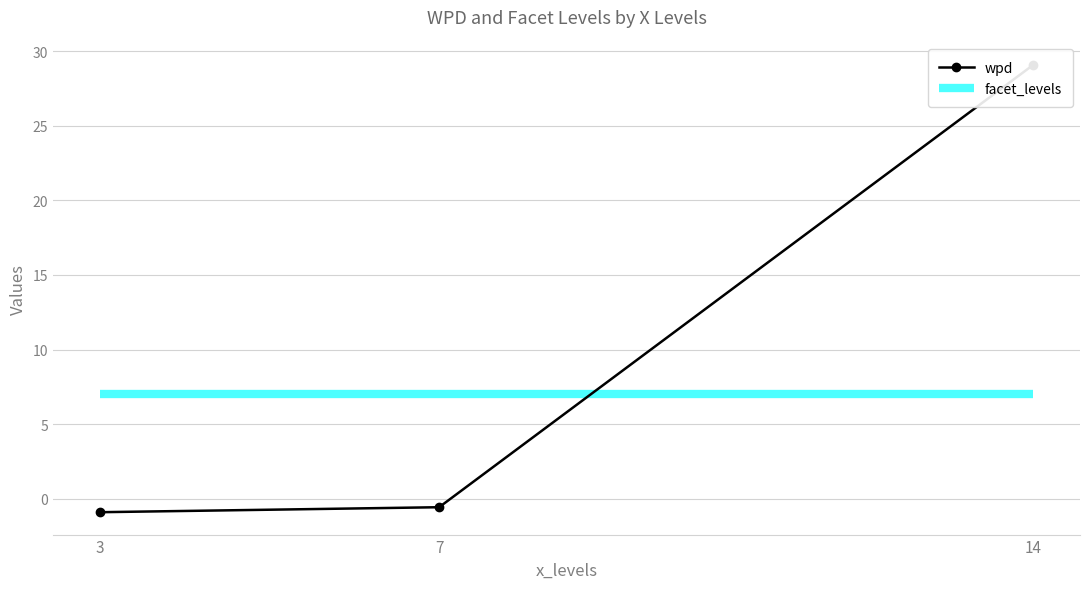

The value of facet_levels at 3 is 3.4. True or false?

False